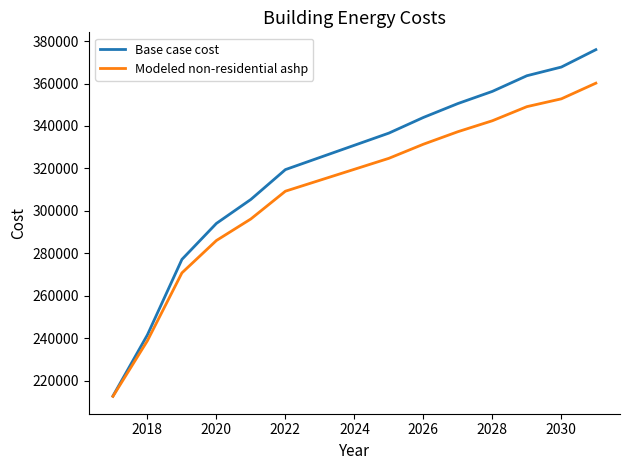

List the series in order of their peak value, lowest first.

Modeled non-residential ashp, Base case cost